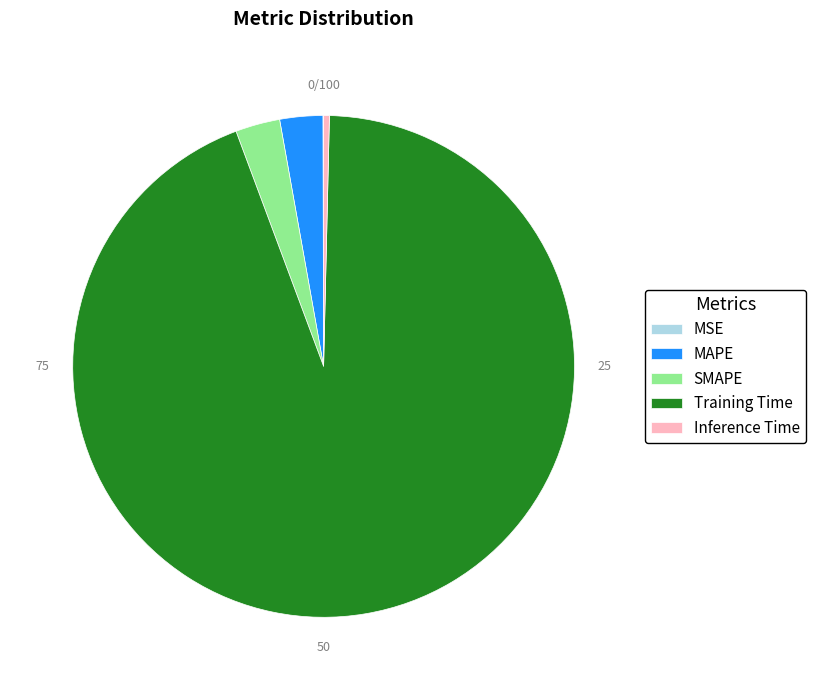

What is the majority slice?

Training Time